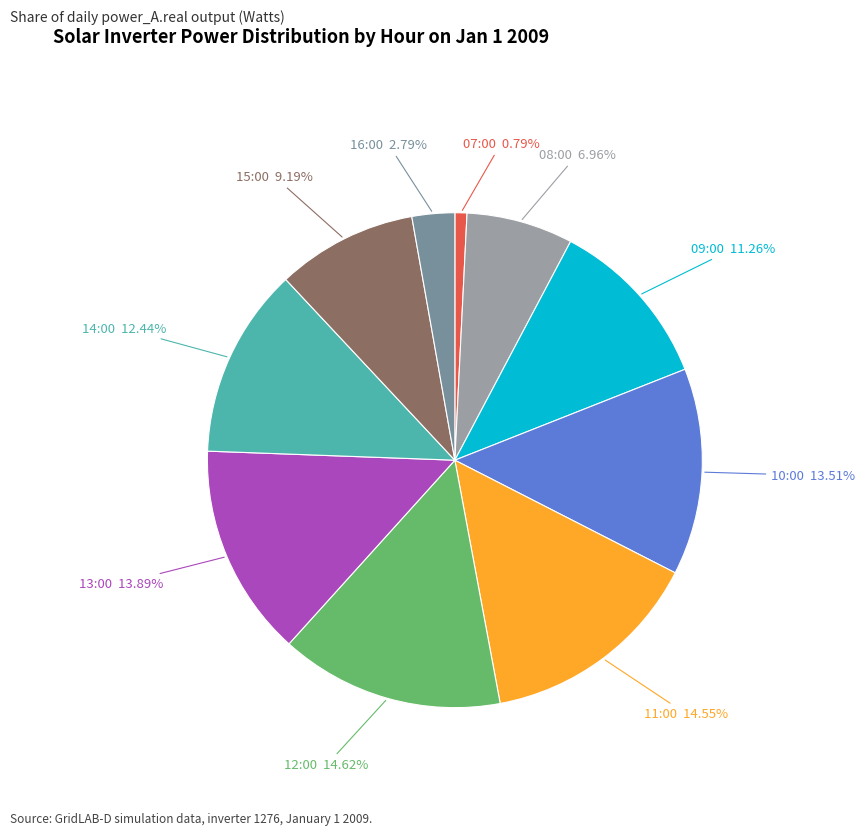

Which slice is the smallest?

07:00